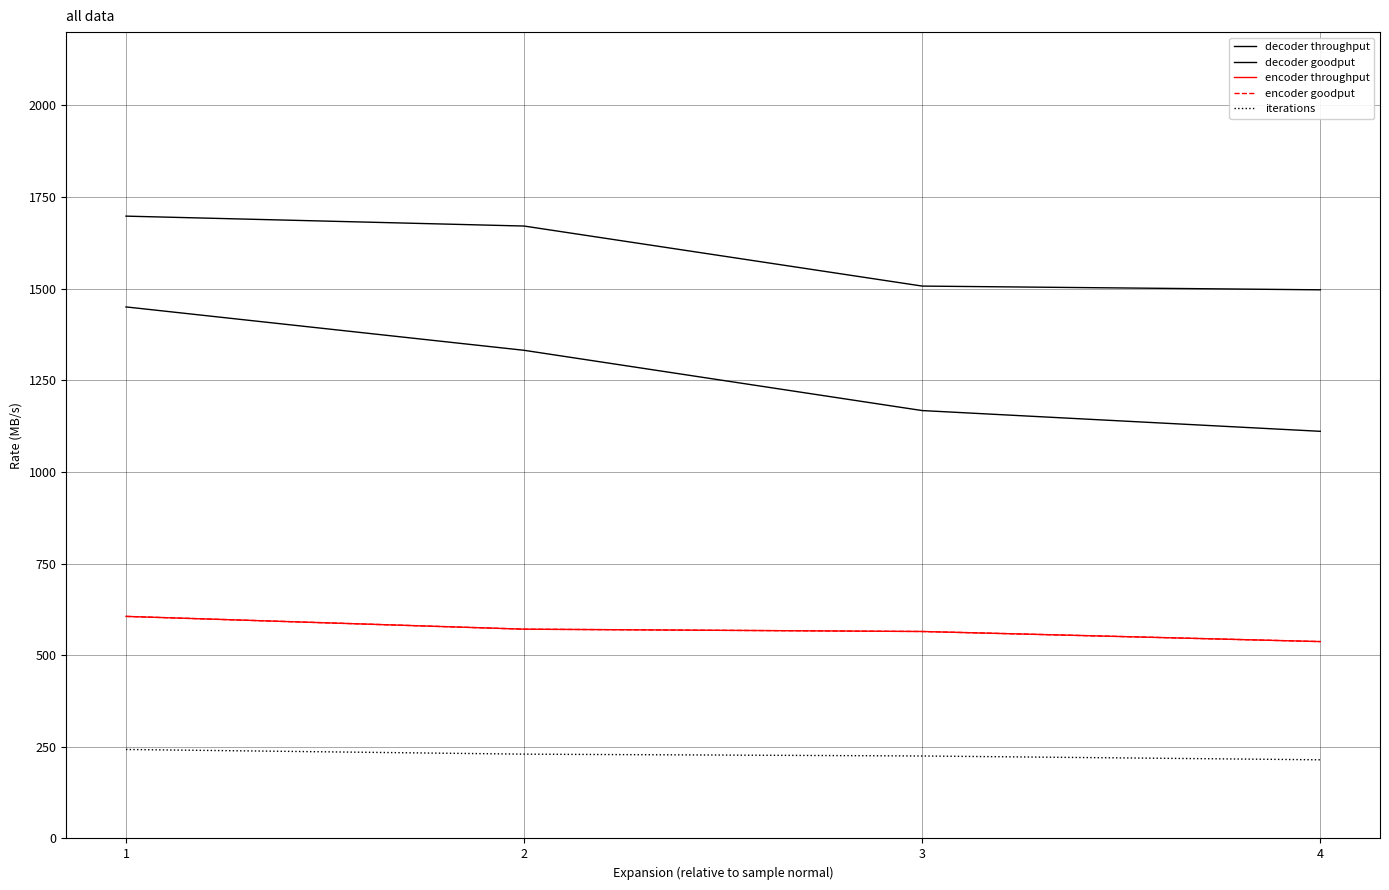

The iterations series shows 225.0 at 3. True or false?

True